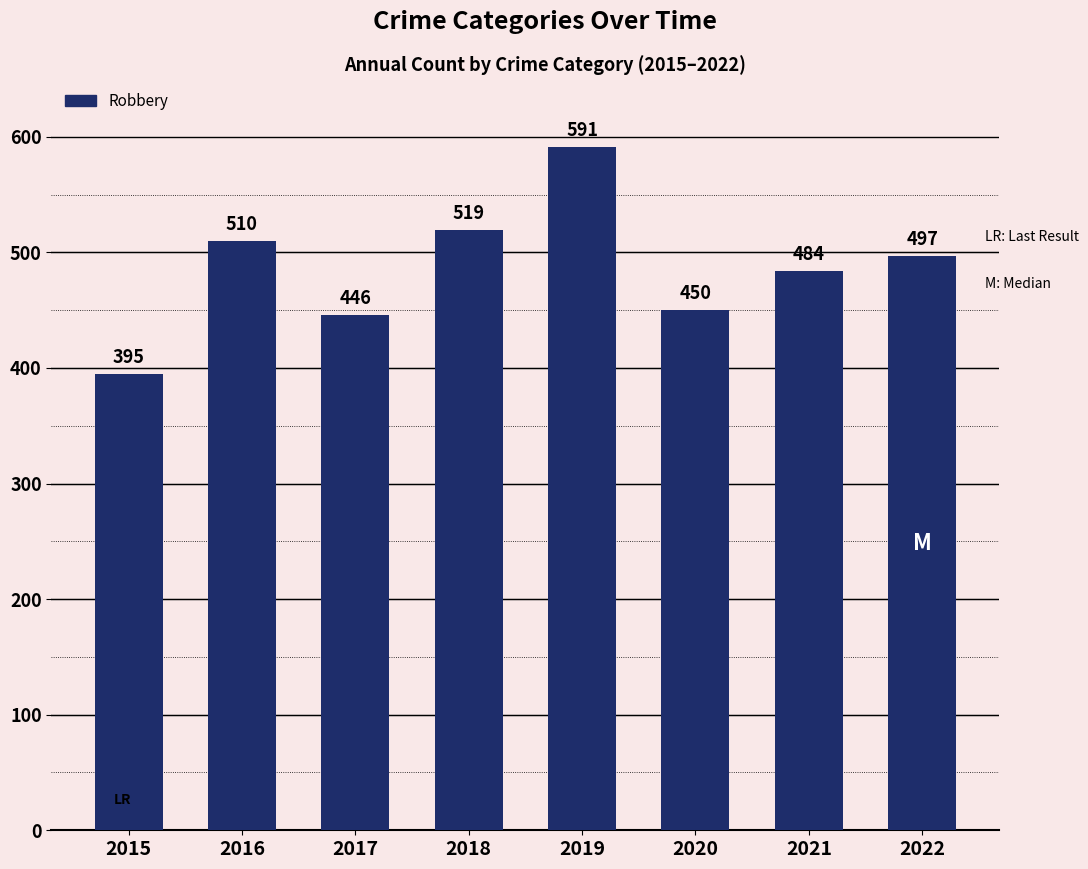

Does the chart contain stacked bars?

No